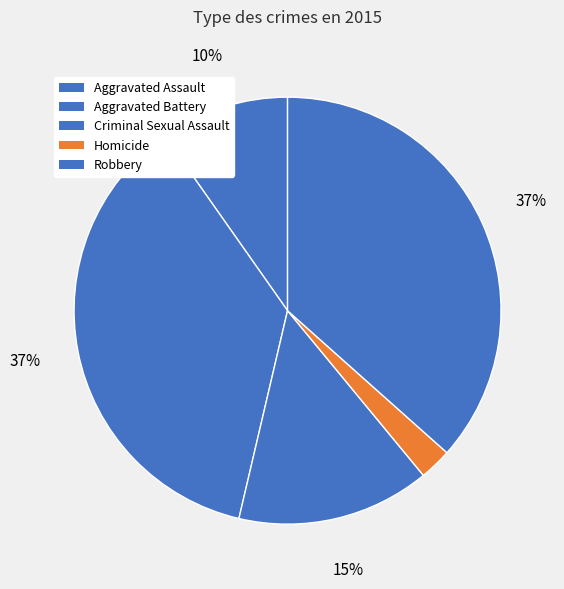

How many segments does this pie chart have?

5